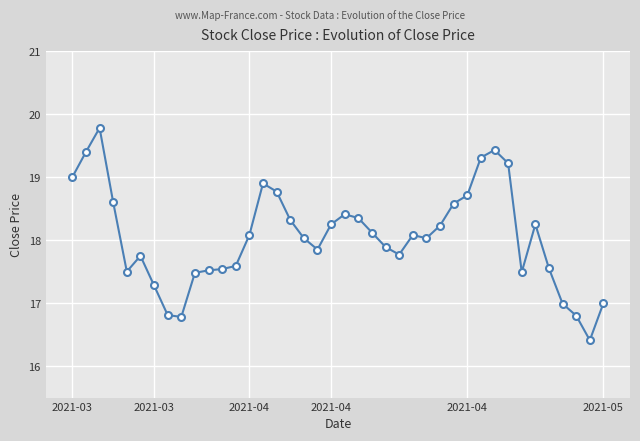

True or false: the data has more than 0 interior local peaks.

True